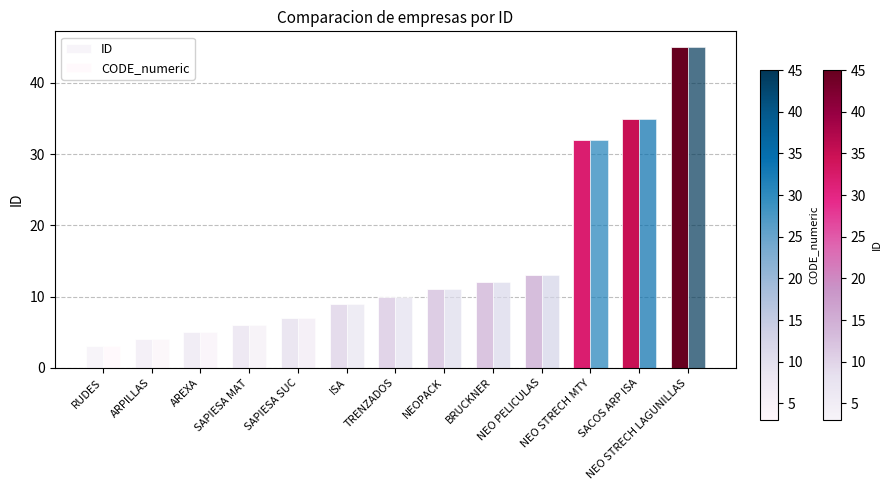

Reading left to right, transcribe all the data shown in this chart.

ID: RUDES=3	ARPILLAS=4	AREXA=5	SAPIESA MAT=6	SAPIESA SUC=7	ISA=9	TRENZADOS=10	NEOPACK=11	BRUCKNER=12	NEO PELICULAS=13	NEO STRECH MTY=32	SACOS ARP ISA=35	NEO STRECH LAGUNILLAS=45
CODE_numeric: RUDES=3	ARPILLAS=4	AREXA=5	SAPIESA MAT=6	SAPIESA SUC=7	ISA=9	TRENZADOS=10	NEOPACK=11	BRUCKNER=12	NEO PELICULAS=13	NEO STRECH MTY=32	SACOS ARP ISA=35	NEO STRECH LAGUNILLAS=45